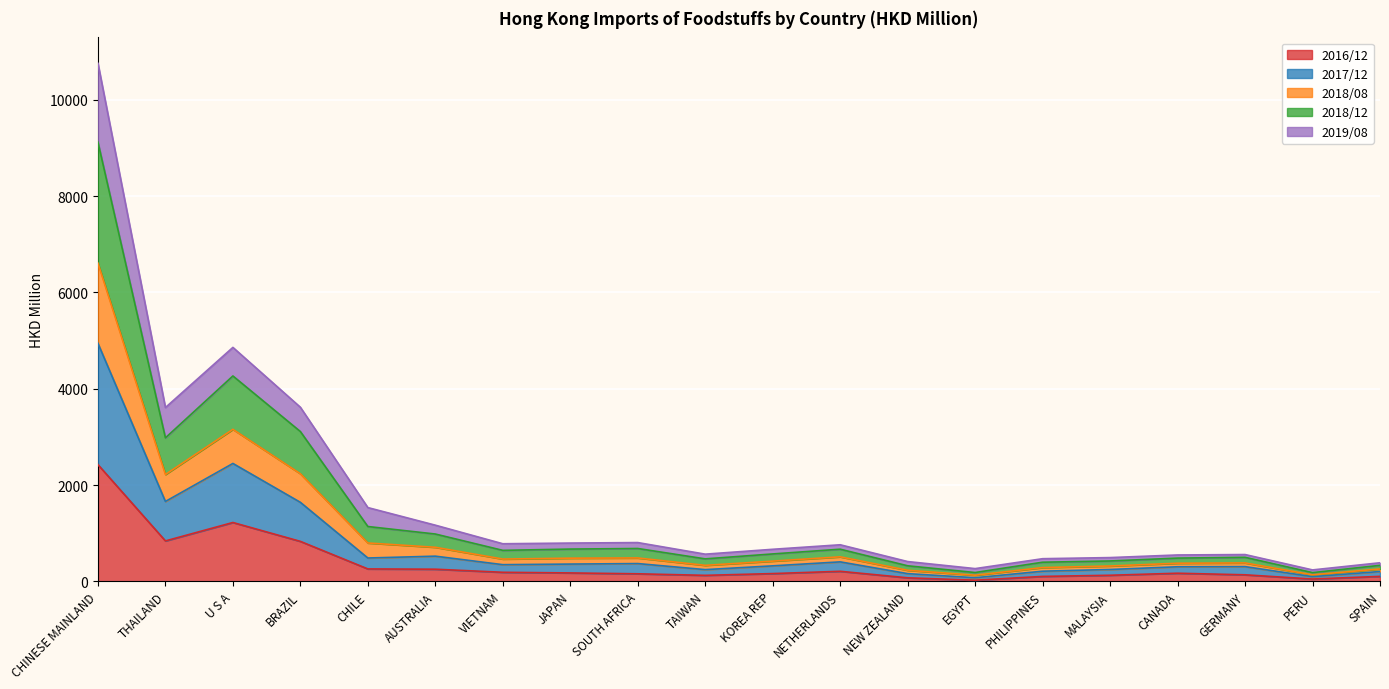

At which category is the sum across all series the highest?

CHINESE MAINLAND